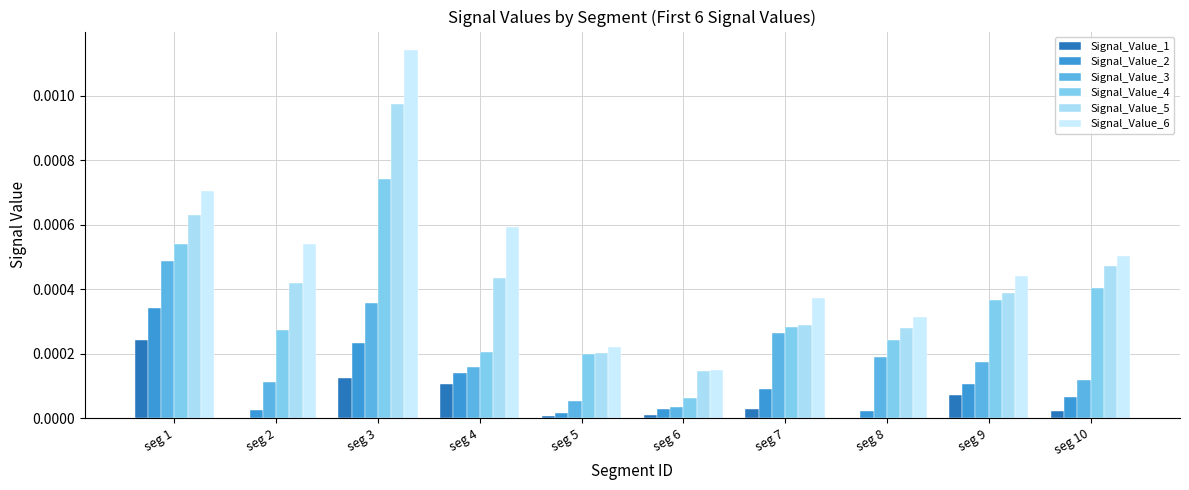

Between seg 1 and seg 7, which is larger?

seg 1